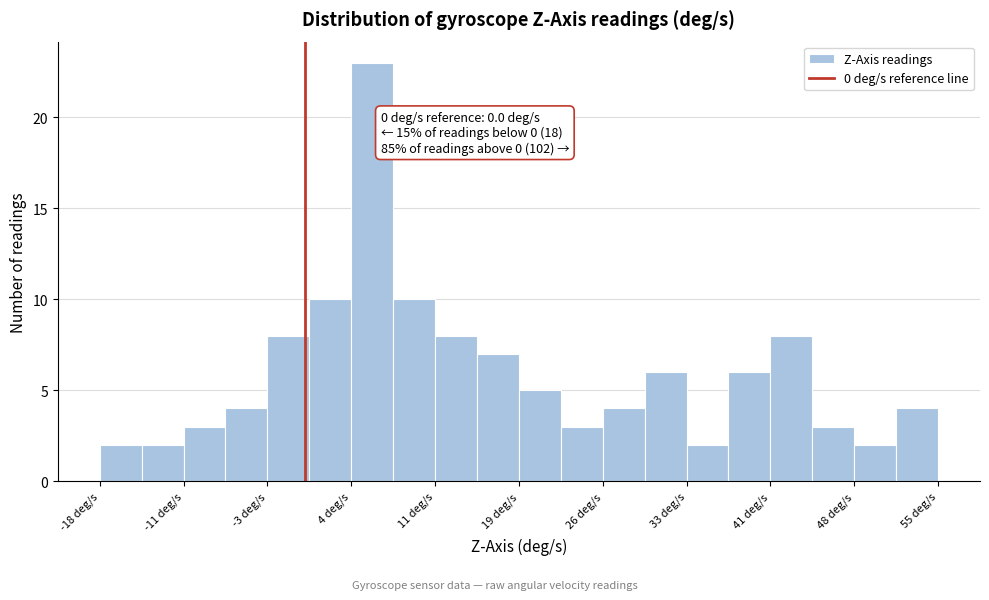

Around what value on the x-axis is the tallest bar? Give the approximate position of its centre, as read against the axis.

6